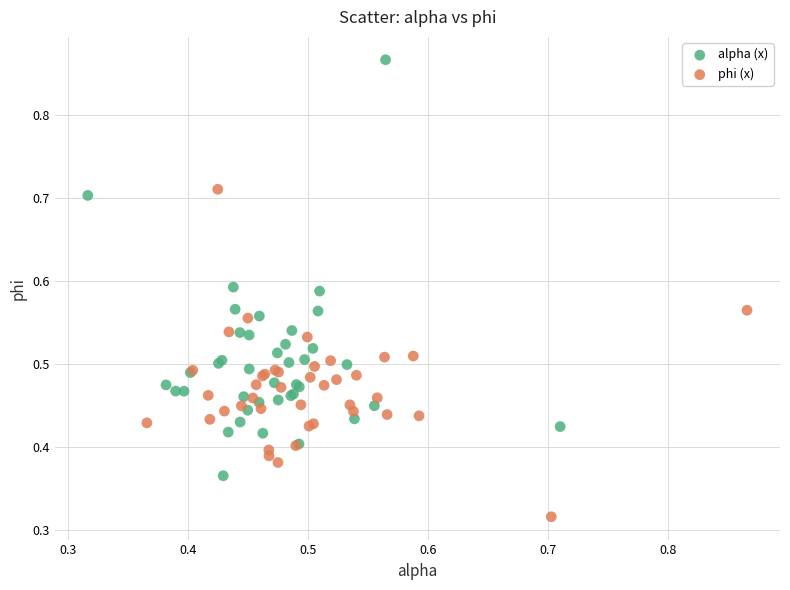

Which series has the widest spread of Y values?

alpha (x)